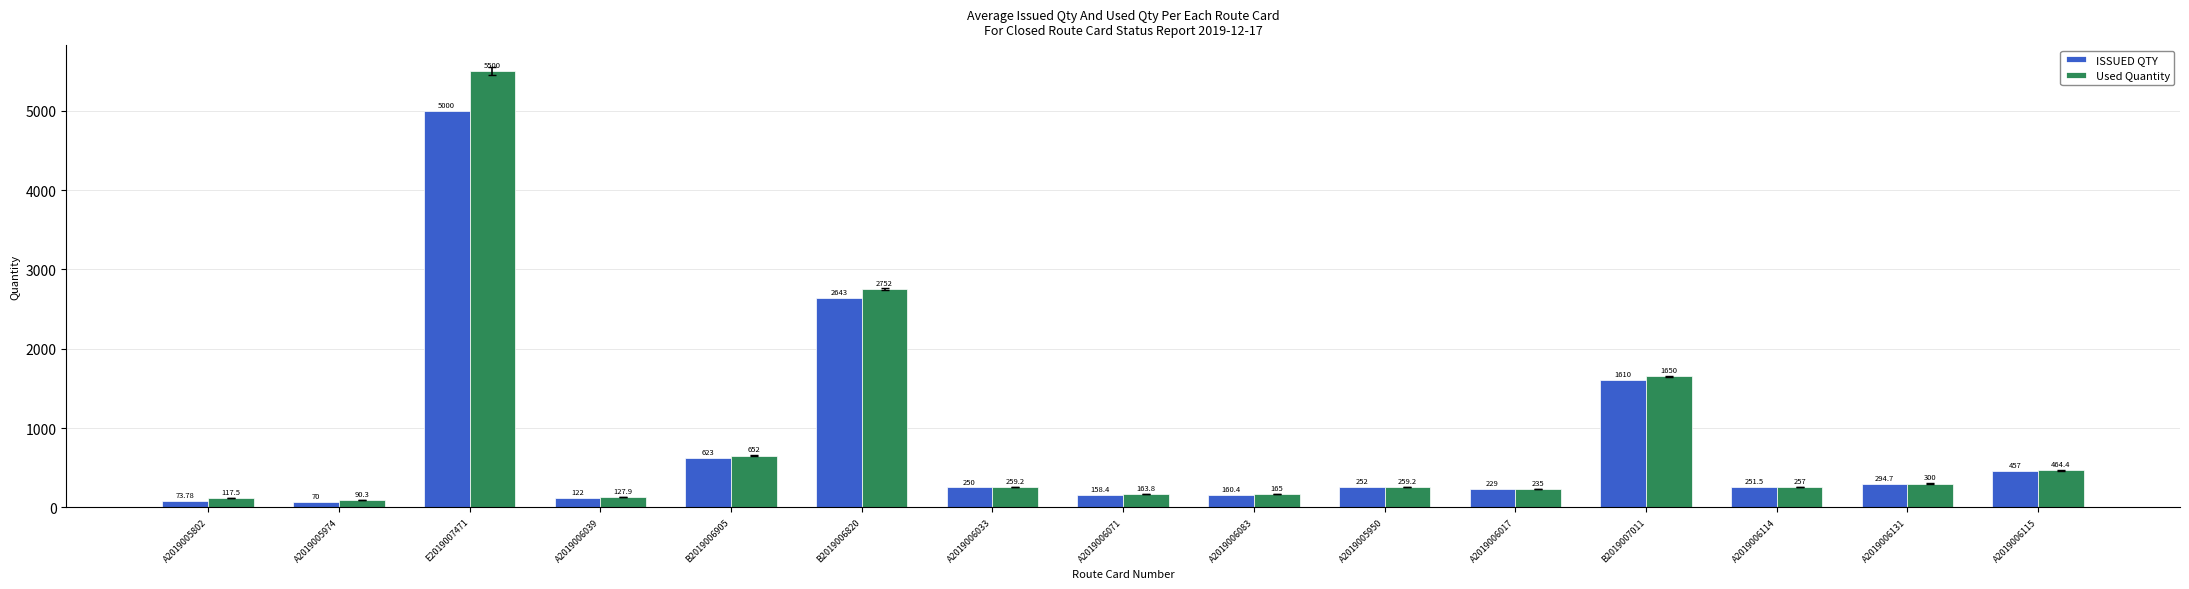

At which category does the chart reach its peak across all series?

E2019007471